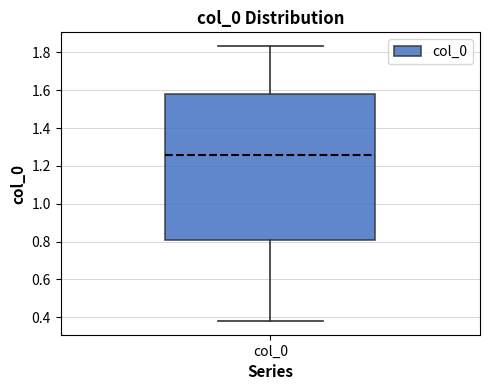

Read this box plot against the y-axis: the position of the median line, the range covered by the box, and the ends of both whiskers. The values are not printed on the chart, so give them approximately, as read against the axis.

median 1.26, box 0.80 to 1.58, whiskers 0.38 to 1.84